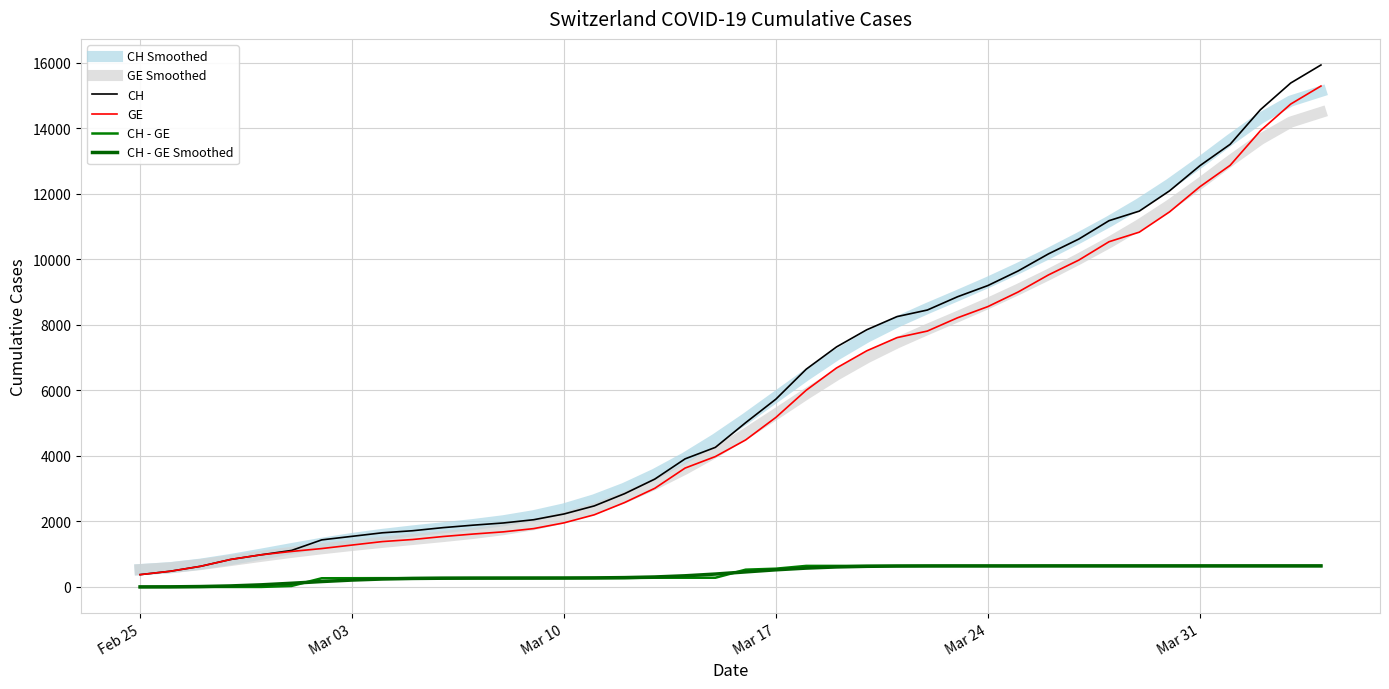

What is the sum of all GE Smoothed values?

225634